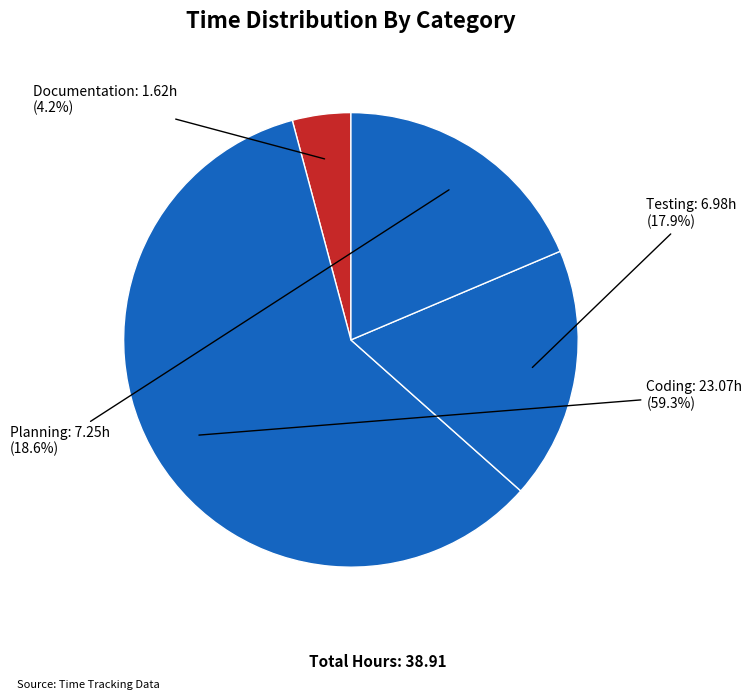

What is the smallest slice in the pie chart?

Documentation